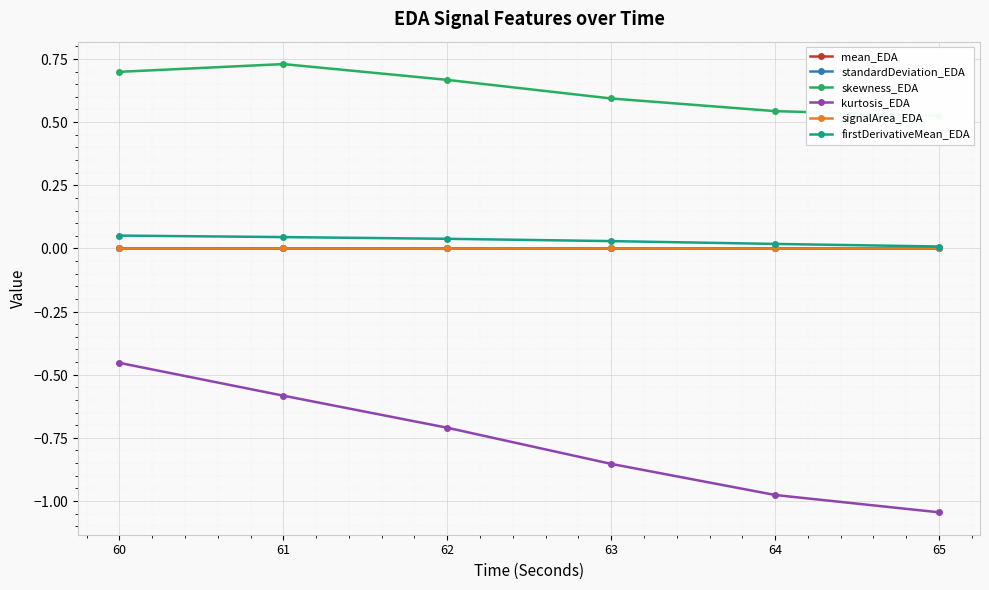

True or false: firstDerivativeMean_EDA has more than 0 interior local peaks.

False